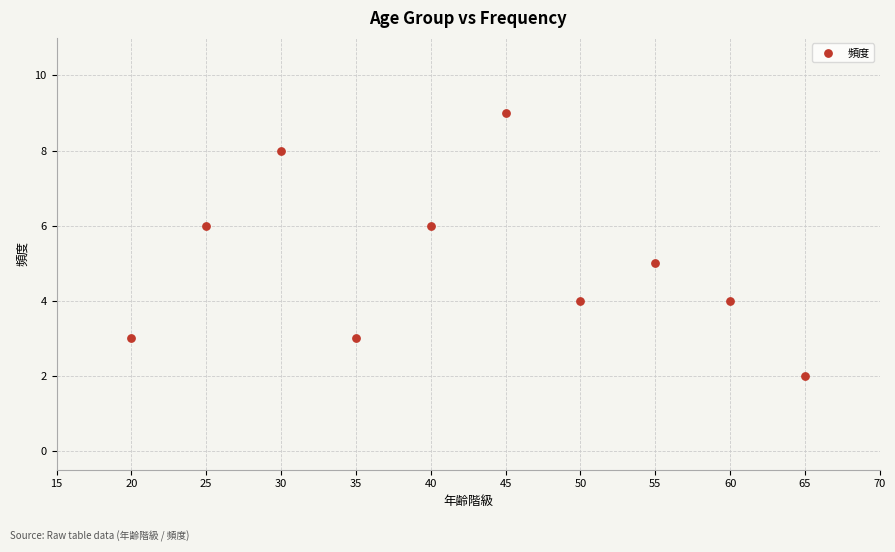

What is the range of Y values (max minus min)?

7